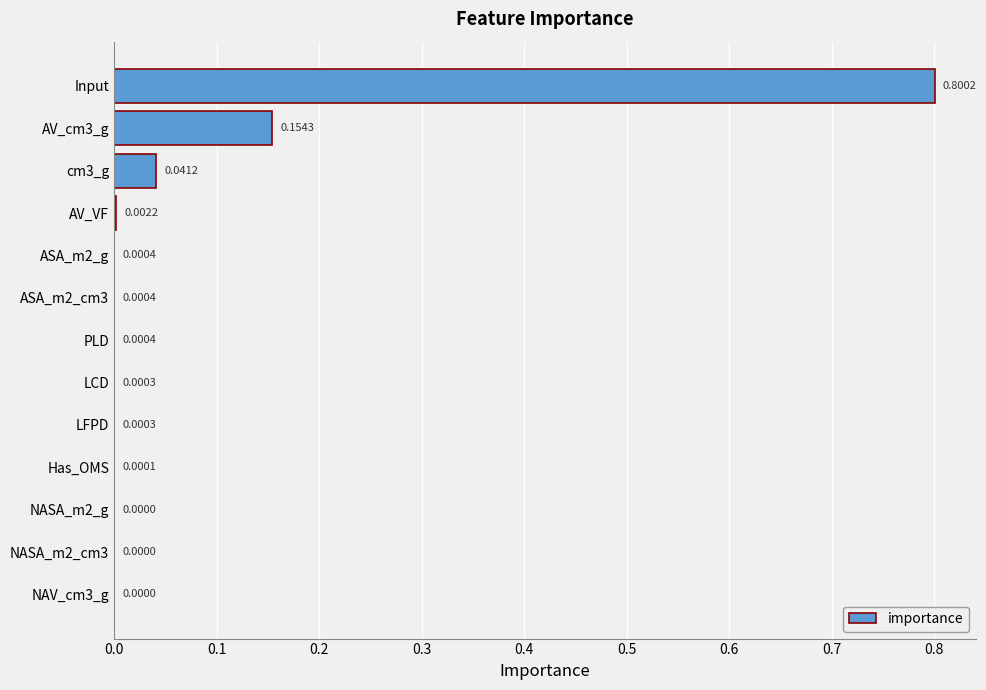

How many series are shown in this chart?

1